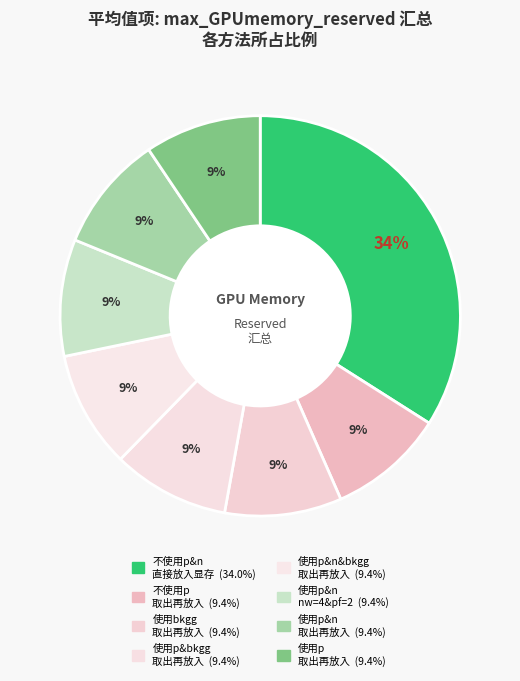

How many slices are in this pie chart?

8